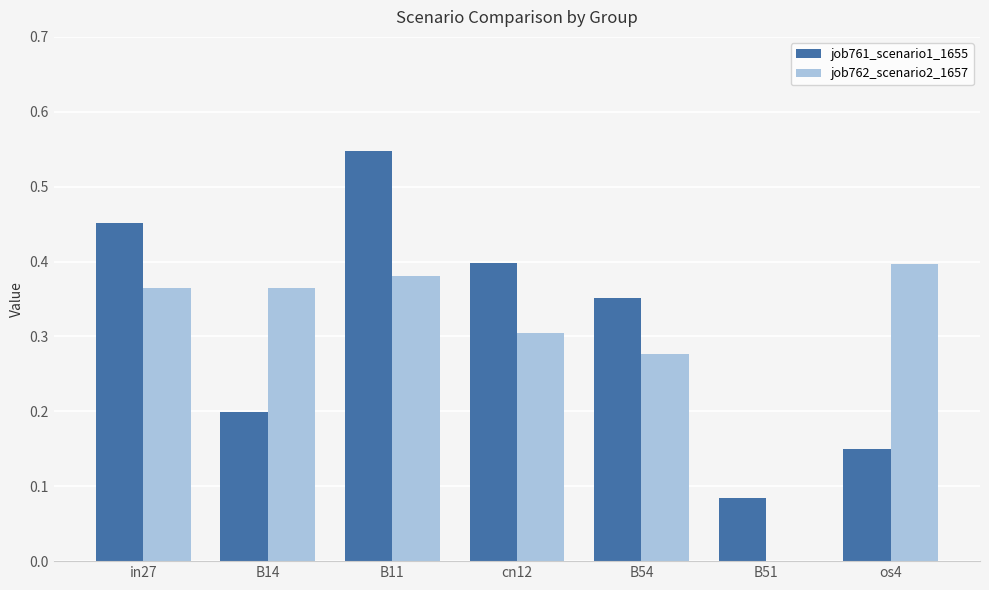

What is the sum of the job761_scenario1_1655 values at B11 and in27?

1.0